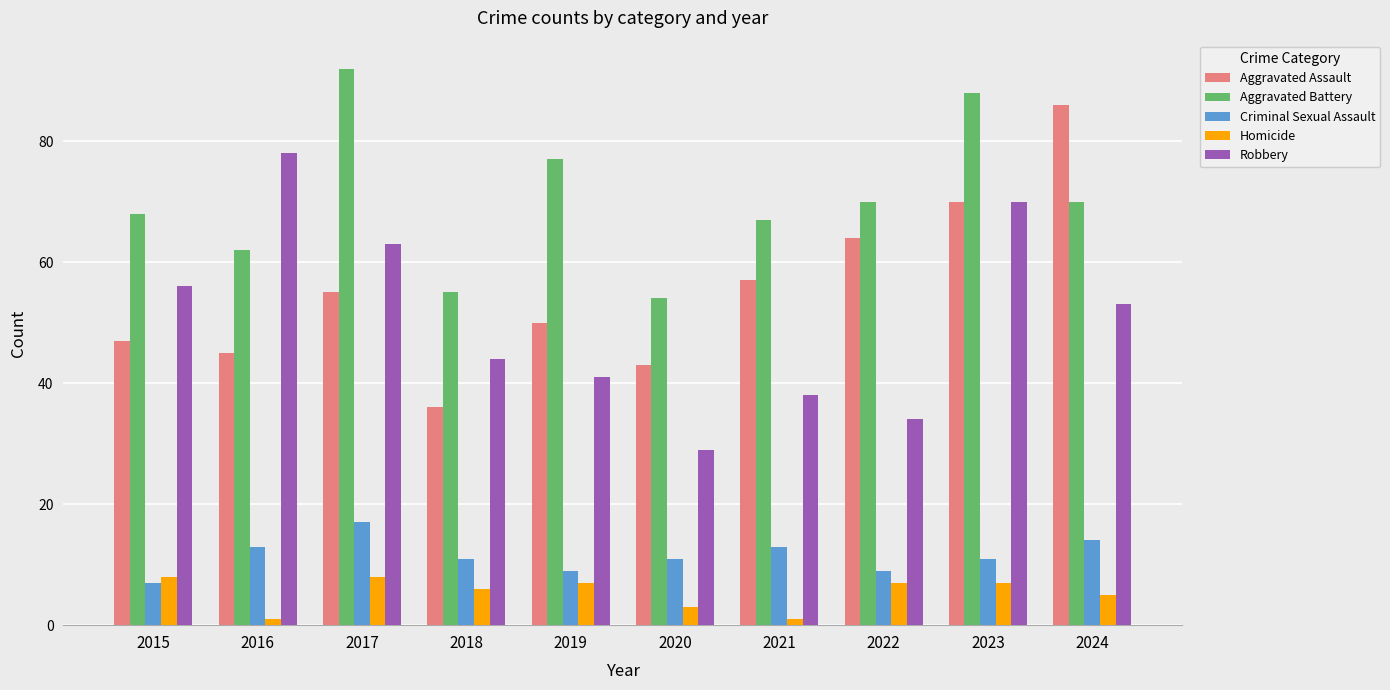

Rank the categories by Aggravated Assault value from highest to lowest.

2024, 2023, 2022, 2021, 2017, 2019, 2015, 2016, 2020, 2018